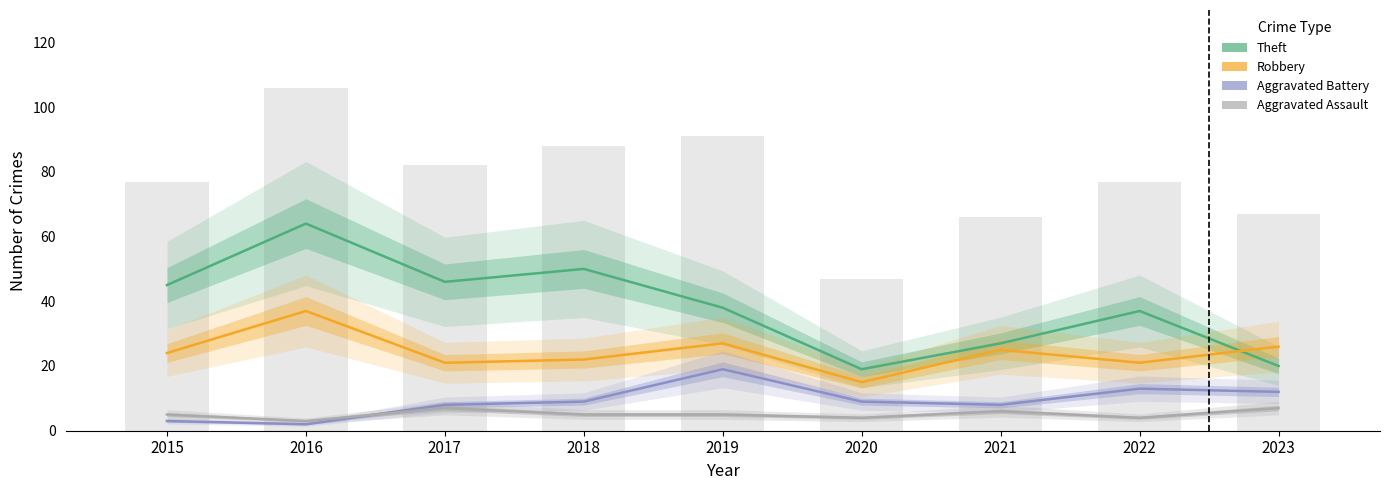

What is the difference between the second highest and minimum values in the Robbery series?

12